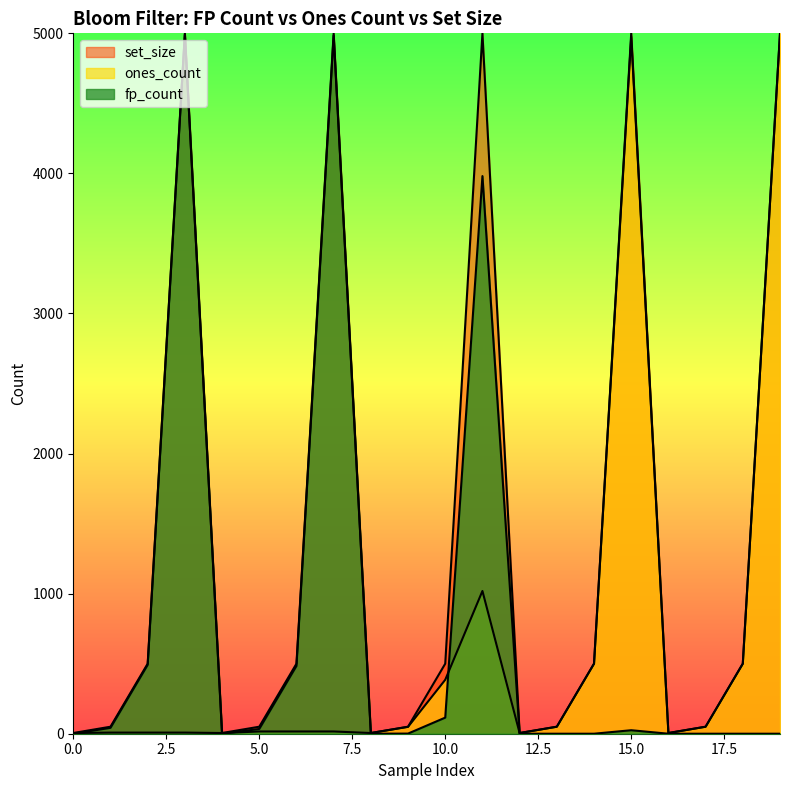

True or false: set_size and ones_count intersect in this chart.

False